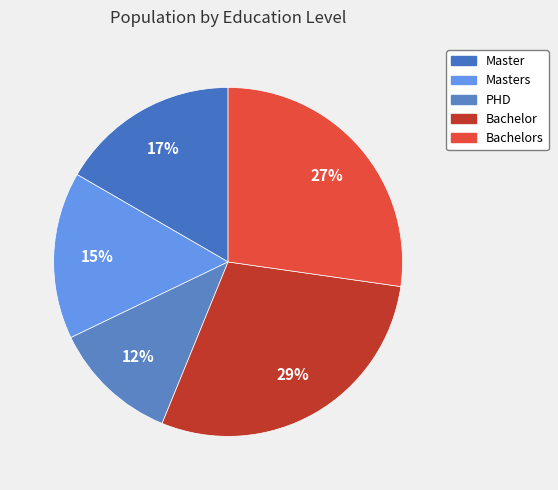

How many slices are in this pie chart?

5